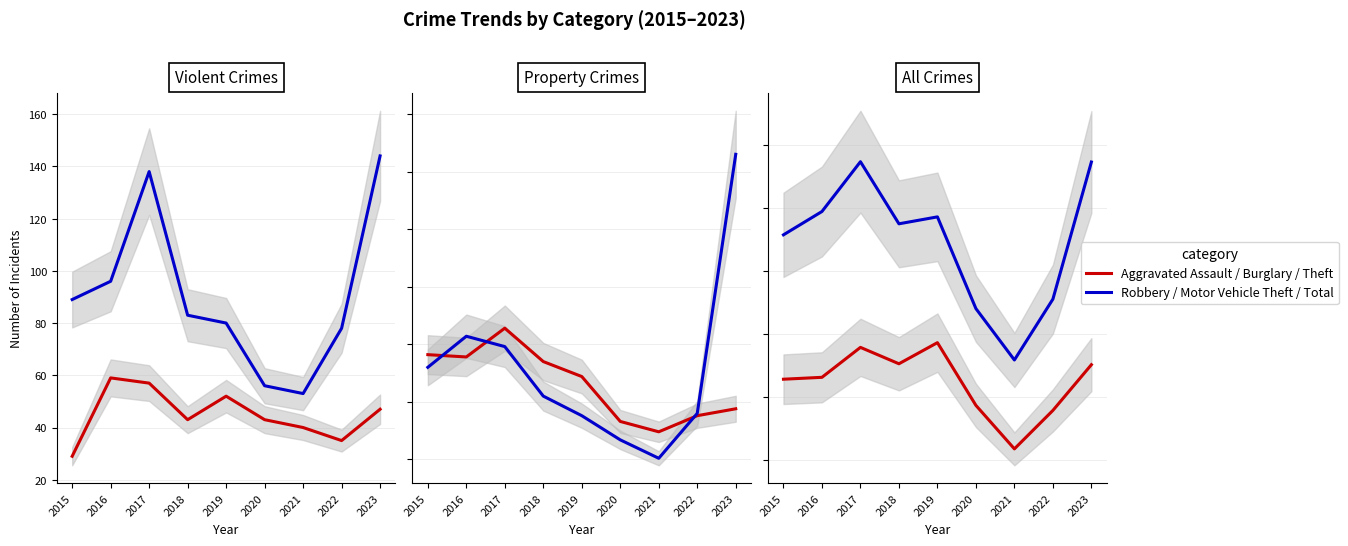

At 2021, list the series in order from smallest to largest.

Aggravated Assault, Motor Vehicle Theft, Robbery, Burglary, Theft, Total